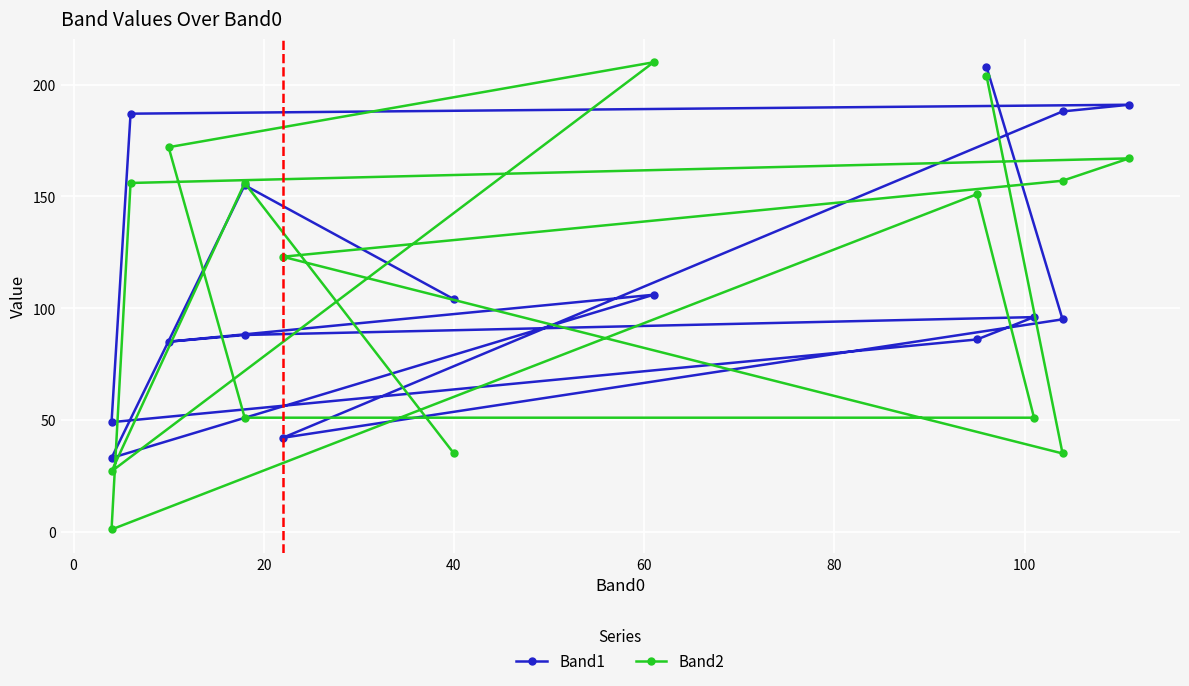

Which series has the largest range (max minus min)?

Band2